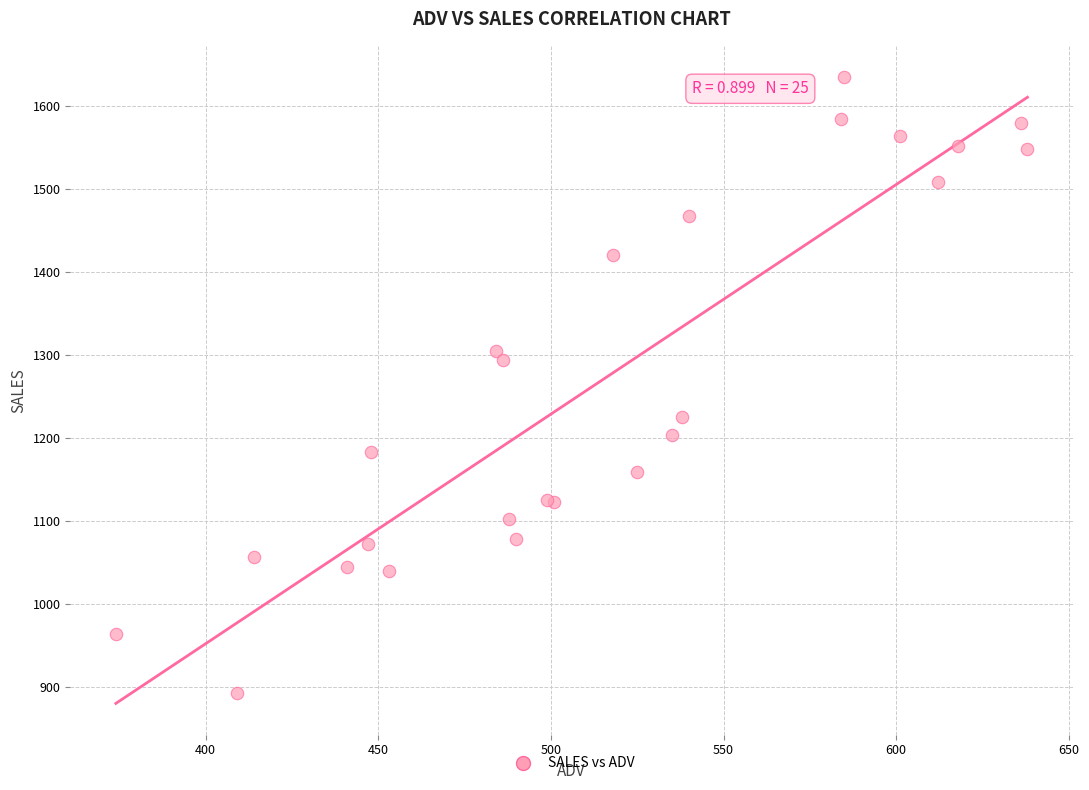

What Y value in the scatter plot is closest to 1264?

1294